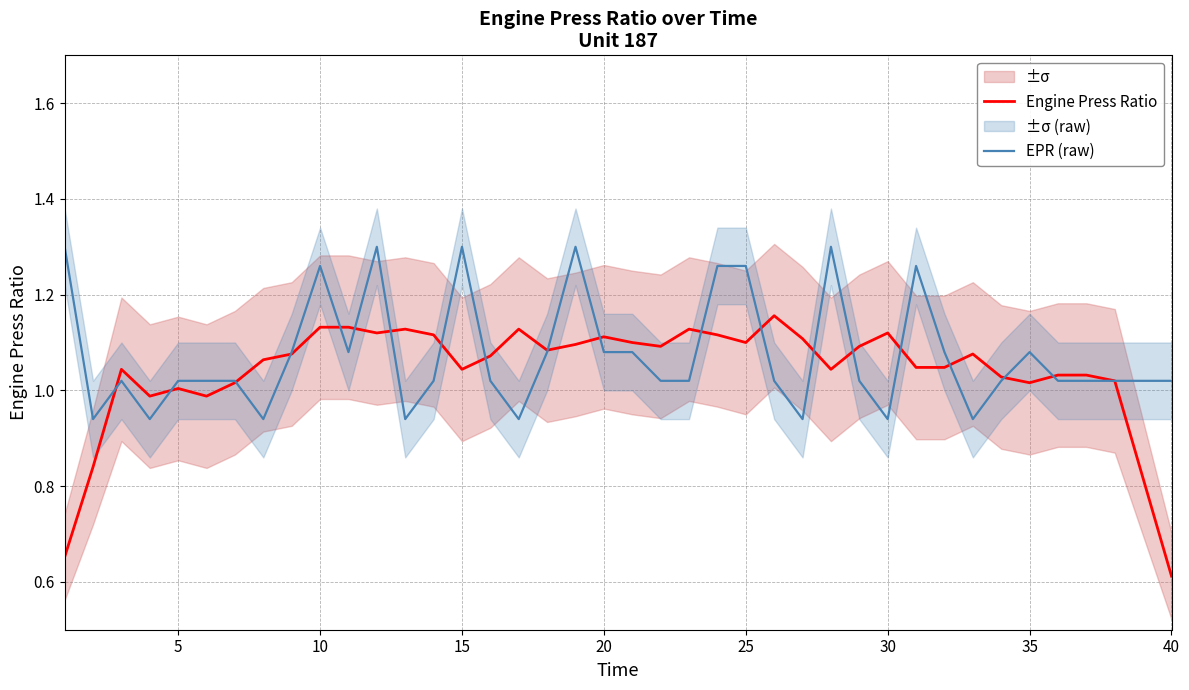

Reading left to right, extract all data points from this chart.

Engine Press Ratio: 0.7	0.8	1.0	1.0	1.0	1.0	1.0	1.1	1.1	1.1	1.1	1.1	1.1	1.1	1.0	1.1	1.1	1.1	1.1	1.1	1.1	1.1	1.1	1.1	1.1	1.2	1.1	1.0	1.1	1.1	1.0	1.0	1.1	1.0	1.0	1.0	1.0	1.0	0.8	0.6
EPR (raw): 1.3	0.9	1.0	0.9	1.0	1.0	1.0	0.9	1.1	1.3	1.1	1.3	0.9	1.0	1.3	1.0	0.9	1.1	1.3	1.1	1.1	1.0	1.0	1.3	1.3	1.0	0.9	1.3	1.0	0.9	1.3	1.1	0.9	1.0	1.1	1.0	1.0	1.0	1.0	1.0